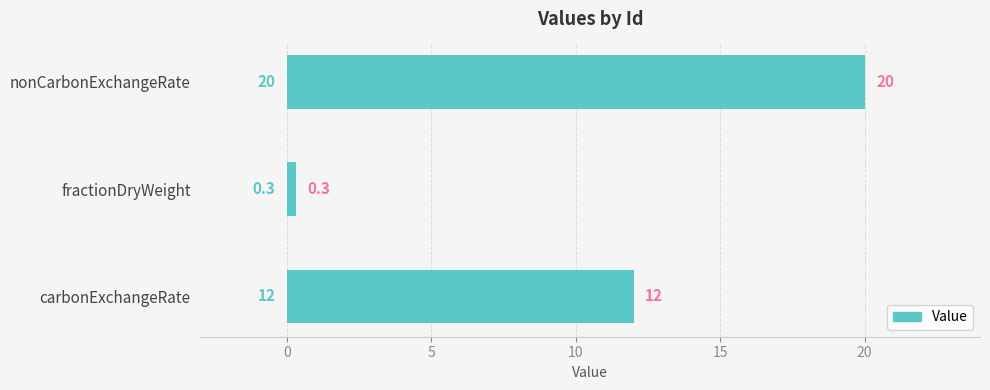

Reading bottom to top, list all the values displayed in this chart.

12.0	0.3	20.0